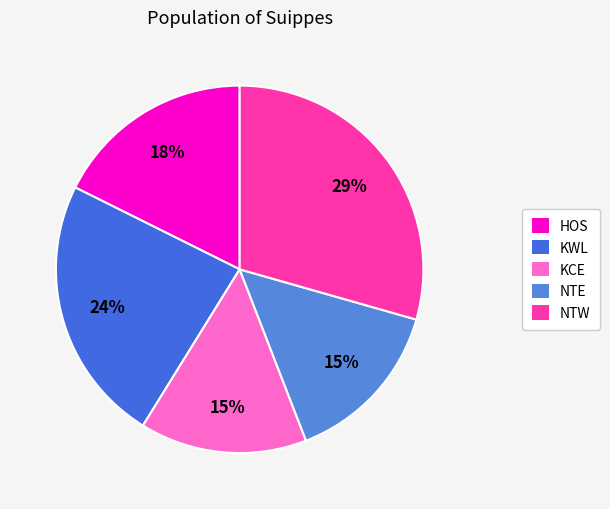

What portion of the pie excludes KCE?

85.3%